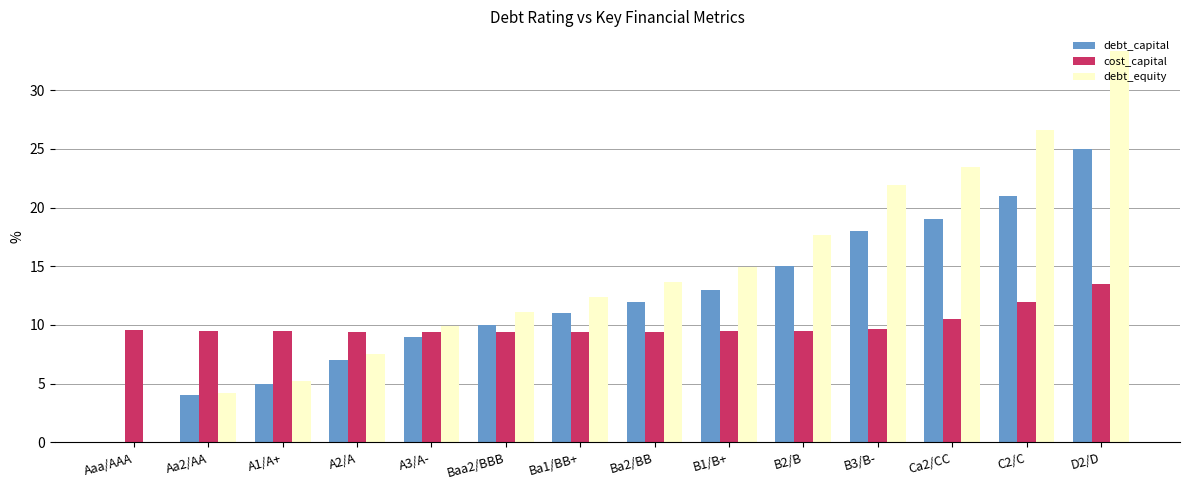

Is it true that debt_equity equals 3.6 at Baa2/BBB?

False